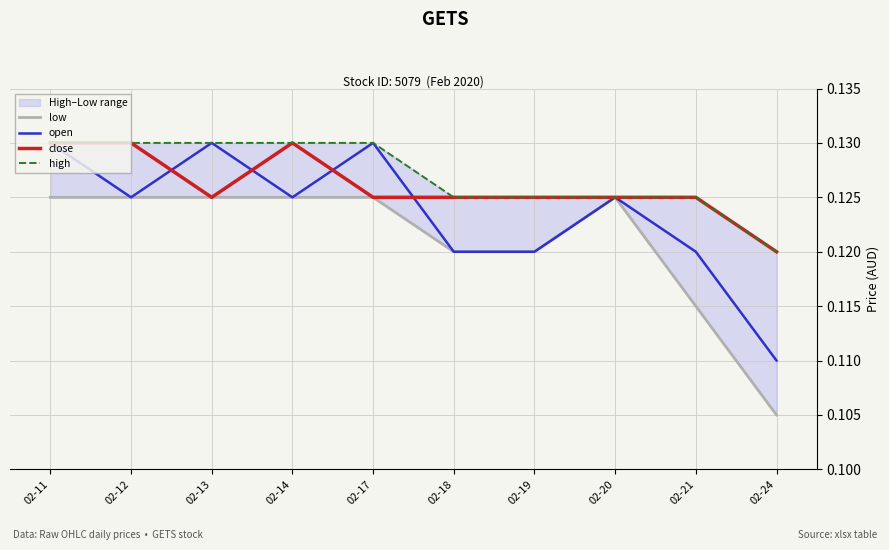

How many interior local valleys does the close series have?

1